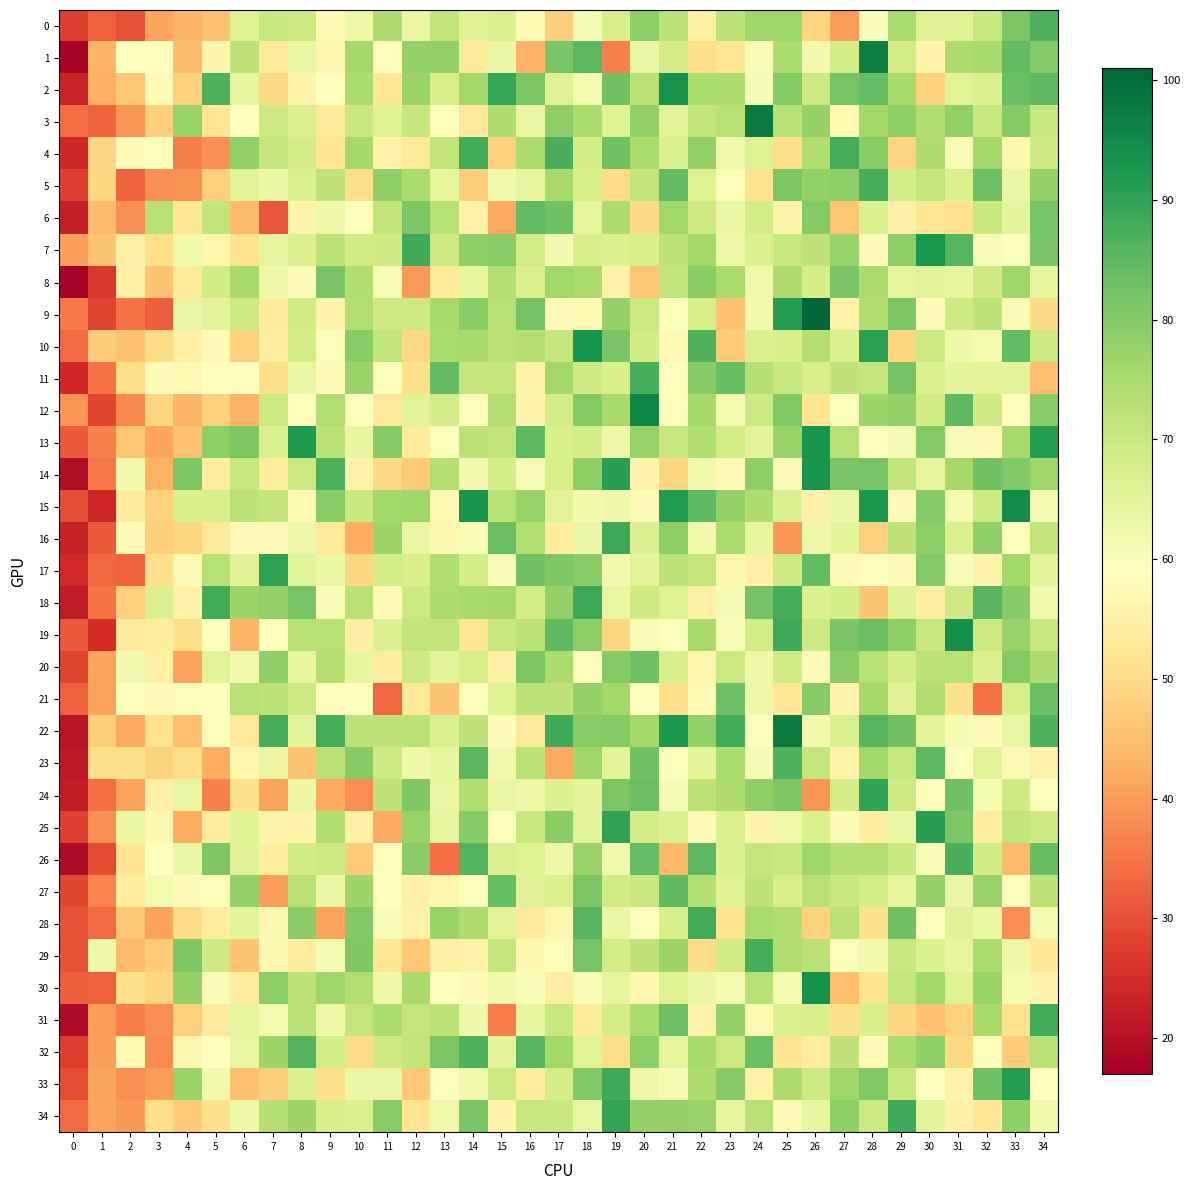

Reading left to right, extract all data points from this chart.

0: 0=27.6	1=32.2	2=30.1	3=41.5	4=43.8	5=45.9	6=66.2	7=70.4	8=69.7	9=57.6	10=62.8	11=74.2	12=63.3	13=71.3	14=65.6	15=67.0	16=57.2	17=47.8	18=60.8	19=67.3	20=78.7	21=71.9	22=55.1	23=72.0	24=76.6	25=76.5	26=49.0	27=40.2	28=60.0	29=74.8	30=65.8	31=65.6	32=70.3	33=81.3	34=86.7
1: 0=17.9	1=43.3	2=59.0	3=58.5	4=44.7	5=56.3	6=71.7	7=53.4	8=63.6	9=56.7	10=75.7	11=58.4	12=78.0	13=78.3	14=53.2	15=63.4	16=43.0	17=81.4	18=85.1	19=36.5	20=63.0	21=67.9	22=50.6	23=52.6	24=60.6	25=74.5	26=61.5	27=68.4	28=96.9	29=68.4	30=56.3	31=74.4	32=75.1	33=84.6	34=80.3
2: 0=23.3	1=42.8	2=46.3	3=58.3	4=47.9	5=86.6	6=64.2	7=49.6	8=55.9	9=59.1	10=74.6	11=52.6	12=77.0	13=67.4	14=75.8	15=89.3	16=81.1	17=65.9	18=61.3	19=82.6	20=72.6	21=93.1	22=74.6	23=74.3	24=60.7	25=79.9	26=69.2	27=81.7	28=84.2	29=75.3	30=48.3	31=65.5	32=66.7	33=83.6	34=84.8
3: 0=33.8	1=32.7	2=39.2	3=47.6	4=77.4	5=52.4	6=59.2	7=69.3	8=66.3	9=53.3	10=70.0	11=66.2	12=70.7	13=59.9	14=53.0	15=74.3	16=63.7	17=78.7	18=74.7	19=66.1	20=78.3	21=65.5	22=71.3	23=73.1	24=97.7	25=73.0	26=77.9	27=57.0	28=75.8	29=79.0	30=73.9	31=78.1	32=70.3	33=79.9	34=70.3
4: 0=24.1	1=48.7	2=57.8	3=59.8	4=36.3	5=38.6	6=78.0	7=70.7	8=68.4	9=51.9	10=75.6	11=55.7	12=53.2	13=71.4	14=88.1	15=47.9	16=75.0	17=87.3	18=67.9	19=82.8	20=74.9	21=67.0	22=78.2	23=62.0	24=66.1	25=50.4	26=74.1	27=87.8	28=79.4	29=48.7	30=74.2	31=60.2	32=76.0	33=56.9	34=69.1
5: 0=27.7	1=49.0	2=32.6	3=38.5	4=38.7	5=48.0	6=65.5	7=63.0	8=67.1	9=71.7	10=50.3	11=78.6	12=74.5	13=64.2	14=47.6	15=62.2	16=64.1	17=75.4	18=67.5	19=49.8	20=71.2	21=84.3	22=66.0	23=59.7	24=51.7	25=81.0	26=78.2	27=78.9	28=87.5	29=67.9	30=70.9	31=66.6	32=83.1	33=63.4	34=78.0
6: 0=22.3	1=44.6	2=38.6	3=72.9	4=52.3	5=71.4	6=44.6	7=30.9	8=55.9	9=62.3	10=59.3	11=71.2	12=81.1	13=72.8	14=55.7	15=41.6	16=84.3	17=82.8	18=64.3	19=74.2	20=49.5	21=76.2	22=68.8	23=63.2	24=67.9	25=56.0	26=80.2	27=46.4	28=66.7	29=55.1	30=52.3	31=51.4	32=69.9	33=64.8	34=82.0
7: 0=40.6	1=46.0	2=55.3	3=50.6	4=62.0	5=56.5	6=51.3	7=64.2	8=66.4	9=72.1	10=68.8	11=69.0	12=88.2	13=69.4	14=78.6	15=79.4	16=68.2	17=61.4	18=67.3	19=66.6	20=67.5	21=71.8	22=76.0	23=62.6	24=66.6	25=70.4	26=71.7	27=77.6	28=57.9	29=78.5	30=92.7	31=85.7	32=60.3	33=59.5	34=81.6
8: 0=17.4	1=26.8	2=54.8	3=46.2	4=53.3	5=68.6	6=75.3	7=62.5	8=57.8	9=81.3	10=73.9	11=60.1	12=39.8	13=53.3	14=64.1	15=73.6	16=67.1	17=76.3	18=74.8	19=55.6	20=46.3	21=71.2	22=79.3	23=75.0	24=62.2	25=74.3	26=68.1	27=81.6	28=74.3	29=64.5	30=65.5	31=64.0	32=69.0	33=76.5	34=64.4
9: 0=35.6	1=28.3	2=34.6	3=32.1	4=63.7	5=65.1	6=69.3	7=53.4	8=68.7	9=55.8	10=73.4	11=69.3	12=69.6	13=75.3	14=79.2	15=73.0	16=82.0	17=57.6	18=57.1	19=77.9	20=69.8	21=59.5	22=67.7	23=45.6	24=61.6	25=91.5	26=100.8	27=55.7	28=73.9	29=81.3	30=57.7	31=69.4	32=71.9	33=60.4	34=49.5
10: 0=33.6	1=47.4	2=45.8	3=49.9	4=55.0	5=57.7	6=48.0	7=54.2	8=68.1	9=59.9	10=79.6	11=71.3	12=49.4	13=74.9	14=75.1	15=72.5	16=73.3	17=70.6	18=93.1	19=81.4	20=68.7	21=57.3	22=86.3	23=47.5	24=66.8	25=67.4	26=73.7	27=66.9	28=90.6	29=49.1	30=69.6	31=62.5	32=61.1	33=84.3	34=69.4
11: 0=24.0	1=34.5	2=50.2	3=58.3	4=57.1	5=58.9	6=58.6	7=50.8	8=63.3	9=57.5	10=77.1	11=59.5	12=50.9	13=84.5	14=70.8	15=70.8	16=55.7	17=76.4	18=69.1	19=67.4	20=87.2	21=59.1	22=79.7	23=83.6	24=73.4	25=70.0	26=67.5	27=71.8	28=71.1	29=82.1	30=67.0	31=64.7	32=65.0	33=64.9	34=45.4
12: 0=39.0	1=28.6	2=37.4	3=49.1	4=43.7	5=47.9	6=43.5	7=69.5	8=59.8	9=73.6	10=59.4	11=53.3	12=65.3	13=67.9	14=60.0	15=73.7	16=55.9	17=67.9	18=80.2	19=75.1	20=95.7	21=58.6	22=75.5	23=61.2	24=69.5	25=80.6	26=52.3	27=59.4	28=77.0	29=78.0	30=68.8	31=84.7	32=69.0	33=59.1	34=79.6
13: 0=31.3	1=36.5	2=46.4	3=41.4	4=45.9	5=78.8	6=80.9	7=67.1	8=92.1	9=71.9	10=64.0	11=80.0	12=53.7	13=59.6	14=72.4	15=71.4	16=85.0	17=67.2	18=67.9	19=62.9	20=77.6	21=70.2	22=74.0	23=68.2	24=65.0	25=77.2	26=93.1	27=73.1	28=58.8	29=60.9	30=80.1	31=60.3	32=57.6	33=75.3	34=91.3
14: 0=19.6	1=35.7	2=61.4	3=43.0	4=81.3	5=54.1	6=70.2	7=53.9	8=69.7	9=86.9	10=55.5	11=49.8	12=47.1	13=73.4	14=61.4	15=67.9	16=60.4	17=67.6	18=78.9	19=91.0	20=56.1	21=48.9	22=61.6	23=57.4	24=78.9	25=58.0	26=93.0	27=81.6	28=81.9	29=71.3	30=64.2	31=75.4	32=82.4	33=80.6	34=76.4
15: 0=29.6	1=23.9	2=52.9	3=48.1	4=67.5	5=67.3	6=72.1	7=71.3	8=57.3	9=79.6	10=70.1	11=76.2	12=76.7	13=57.3	14=93.1	15=72.8	16=77.5	17=65.5	18=61.3	19=62.3	20=58.2	21=91.5	22=84.9	23=77.9	24=74.2	25=66.3	26=55.2	27=62.9	28=92.4	29=57.9	30=79.9	31=61.1	32=69.4	33=94.6	34=61.3
16: 0=23.0	1=31.4	2=57.5	3=47.7	4=49.0	5=53.0	6=58.0	7=57.9	8=62.7	9=52.9	10=42.5	11=76.9	12=63.8	13=56.8	14=60.3	15=83.6	16=73.6	17=53.9	18=63.2	19=88.6	20=66.5	21=78.8	22=61.8	23=74.6	24=63.9	25=39.4	26=62.4	27=64.7	28=48.3	29=71.7	30=78.9	31=67.1	32=78.7	33=59.3	34=71.2
17: 0=24.3	1=33.4	2=32.3	3=51.0	4=57.6	5=73.0	6=65.6	7=90.4	8=65.4	9=63.5	10=49.1	11=68.0	12=67.5	13=73.9	14=68.2	15=60.2	16=82.6	17=80.8	18=79.6	19=61.6	20=65.1	21=72.4	22=71.0	23=56.7	24=54.9	25=69.1	26=84.4	27=57.6	28=58.8	29=57.7	30=80.1	31=60.1	32=55.9	33=76.2	34=65.0
18: 0=21.9	1=35.0	2=48.0	3=66.4	4=55.5	5=88.2	6=76.8	7=78.2	8=81.8	9=60.6	10=72.6	11=57.4	12=69.5	13=74.2	14=75.2	15=75.7	16=68.2	17=77.7	18=88.6	19=63.7	20=69.0	21=66.1	22=55.3	23=61.0	24=82.2	25=87.6	26=66.7	27=67.9	28=45.9	29=65.8	30=54.6	31=69.1	32=85.8	33=79.7	34=62.2
19: 0=31.4	1=25.1	2=53.5	3=54.0	4=50.7	5=59.6	6=43.8	7=58.8	8=73.0	9=73.1	10=54.5	11=66.3	12=71.2	13=71.5	14=52.3	15=70.4	16=72.0	17=84.7	18=78.7	19=48.8	20=60.5	21=59.6	22=75.3	23=60.6	24=68.4	25=88.4	26=69.5	27=81.5	28=83.5	29=78.9	30=70.3	31=93.8	32=69.6	33=77.5	34=70.4
20: 0=28.3	1=41.2	2=61.3	3=54.8	4=40.9	5=65.4	6=61.9	7=78.4	8=64.1	9=73.4	10=64.2	11=54.4	12=68.9	13=64.7	14=67.8	15=55.0	16=80.8	17=74.6	18=58.5	19=80.3	20=82.8	21=67.5	22=56.6	23=69.7	24=62.5	25=68.7	26=58.0	27=79.4	28=73.0	29=68.1	30=72.8	31=73.0	32=66.5	33=80.0	34=74.1
21: 0=32.4	1=40.8	2=59.5	3=57.4	4=59.7	5=59.3	6=72.9	7=72.0	8=69.3	9=58.6	10=59.1	11=33.3	12=52.9	13=46.0	14=58.5	15=66.0	16=72.2	17=71.8	18=77.9	19=75.8	20=59.0	21=50.6	22=57.2	23=83.3	24=62.8	25=52.7	26=79.8	27=56.1	28=75.7	29=65.9	30=73.8	31=51.0	32=34.6	33=67.8	34=83.4
22: 0=20.6	1=47.5	2=41.8	3=51.2	4=44.9	5=59.9	6=53.2	7=87.6	8=65.2	9=87.9	10=71.8	11=72.0	12=72.5	13=67.2	14=71.7	15=58.2	16=52.8	17=88.5	18=79.6	19=80.3	20=75.9	21=92.2	22=78.3	23=87.9	24=59.3	25=97.4	26=61.8	27=66.9	28=85.7	29=82.4	30=65.4	31=60.9	32=57.5	33=63.6	34=86.8
23: 0=21.3	1=50.7	2=51.0	3=48.5	4=50.2	5=42.4	6=56.6	7=63.8	8=45.7	9=72.6	10=79.9	11=69.3	12=62.4	13=64.2	14=85.5	15=61.8	16=72.2	17=41.6	18=76.5	19=65.5	20=82.8	21=59.4	22=65.0	23=74.7	24=60.7	25=86.8	26=70.8	27=55.5	28=76.3	29=70.2	30=85.1	31=59.4	32=65.4	33=57.7	34=55.5
24: 0=22.1	1=34.2	2=40.9	3=55.1	4=63.7	5=36.5	6=51.1	7=41.0	8=63.4	9=41.8	10=38.3	11=71.7	12=80.7	13=63.9	14=73.8	15=63.9	16=62.7	17=66.6	18=64.8	19=81.3	20=83.6	21=60.9	22=72.0	23=74.2	24=78.4	25=80.7	26=39.0	27=68.0	28=89.9	29=69.4	30=58.6	31=82.9	32=61.0	33=69.0	34=59.8
25: 0=27.8	1=38.7	2=63.5	3=56.8	4=42.3	5=53.9	6=66.2	7=56.4	8=56.0	9=74.1	10=55.2	11=41.9	12=77.6	13=64.5	14=80.0	15=59.5	16=70.3	17=79.1	18=65.2	19=90.1	20=68.5	21=66.9	22=57.8	23=66.9	24=56.1	25=61.8	26=66.7	27=58.0	28=53.8	29=63.1	30=90.9	31=81.1	32=54.3	33=71.4	34=69.5
26: 0=18.9	1=29.4	2=52.0	3=58.9	4=63.3	5=80.9	6=65.9	7=54.0	8=68.7	9=69.4	10=47.1	11=58.6	12=79.5	13=34.1	14=86.1	15=66.4	16=66.0	17=62.8	18=77.6	19=62.0	20=84.0	21=44.1	22=85.2	23=66.3	24=70.9	25=70.3	26=76.5	27=73.2	28=73.2	29=70.0	30=60.2	31=87.5	32=68.7	33=44.5	34=83.9
27: 0=28.6	1=37.0	2=53.8	3=61.1	4=57.9	5=59.9	6=78.0	7=40.2	8=72.7	9=63.0	10=76.8	11=59.0	12=55.2	13=56.4	14=59.5	15=83.9	16=65.7	17=67.0	18=81.0	19=68.8	20=70.1	21=84.6	22=73.2	23=65.7	24=71.9	25=67.8	26=72.8	27=70.2	28=68.0	29=64.4	30=78.0	31=63.5	32=77.5	33=58.4	34=71.9
28: 0=30.2	1=33.7	2=46.4	3=40.8	4=50.1	5=53.9	6=64.8	7=56.8	8=79.1	9=41.0	10=80.3	11=60.6	12=55.6	13=77.2	14=74.3	15=65.3	16=53.5	17=56.4	18=85.9	19=63.5	20=58.4	21=67.4	22=88.0	23=51.7	24=75.0	25=74.0	26=48.3	27=72.6	28=51.0	29=82.8	30=58.9	31=65.7	32=63.0	33=38.3	34=61.1
29: 0=29.8	1=62.7	2=44.7	3=47.3	4=80.7	5=69.1	6=46.2	7=56.8	8=54.1	9=60.6	10=80.9	11=52.3	12=46.5	13=54.7	14=55.6	15=71.0	16=56.9	17=59.8	18=81.9	19=68.0	20=71.6	21=76.8	22=49.9	23=68.8	24=87.8	25=73.8	26=72.5	27=59.7	28=61.5	29=69.8	30=66.6	31=64.1	32=75.0	33=62.5	34=52.5
30: 0=32.0	1=32.4	2=50.6	3=49.0	4=78.0	5=60.5	6=54.1	7=78.7	8=71.8	9=76.6	10=73.7	11=62.4	12=75.1	13=59.2	14=57.9	15=61.8	16=60.3	17=54.4	18=60.0	19=64.4	20=56.5	21=66.0	22=63.1	23=61.3	24=73.0	25=61.3	26=93.5	27=45.2	28=51.6	29=71.0	30=76.4	31=66.0	32=77.1	33=61.1	34=56.1
31: 0=19.2	1=40.2	2=36.0	3=38.6	4=47.9	5=53.4	6=64.3	7=61.1	8=72.2	9=62.6	10=70.8	11=74.7	12=71.0	13=71.8	14=62.3	15=36.0	16=64.2	17=70.4	18=53.6	19=68.3	20=74.6	21=83.1	22=55.9	23=78.0	24=57.1	25=67.2	26=67.5	27=50.9	28=67.4	29=49.1	30=45.8	31=48.5	32=75.2	33=51.4	34=88.1
32: 0=27.5	1=40.5	2=57.3	3=37.8	4=56.8	5=58.5	6=63.9	7=76.8	8=86.2	9=67.9	10=50.0	11=69.0	12=71.3	13=81.1	14=86.7	15=64.9	16=85.7	17=75.8	18=65.5	19=50.3	20=78.7	21=64.4	22=75.2	23=69.5	24=83.6	25=52.1	26=54.3	27=71.5	28=57.6	29=74.5	30=78.4	31=49.8	32=58.6	33=47.5	34=73.1
33: 0=29.8	1=41.5	2=38.2	3=40.1	4=77.2	5=61.8	6=45.4	7=47.7	8=66.3	9=51.1	10=63.3	11=63.6	12=46.5	13=58.4	14=62.2	15=69.7	16=54.0	17=67.9	18=80.6	19=88.2	20=62.4	21=60.7	22=74.1	23=79.7	24=55.5	25=74.3	26=69.4	27=76.5	28=80.4	29=70.0	30=58.8	31=55.9	32=82.9	33=91.2	34=58.9
34: 0=33.5	1=41.2	2=39.4	3=50.4	4=46.9	5=50.8	6=62.3	7=73.4	8=77.0	9=67.3	10=66.8	11=79.5	12=52.4	13=62.0	14=81.5	15=56.3	16=70.4	17=70.0	18=63.8	19=89.8	20=77.9	21=78.2	22=77.5	23=64.4	24=72.7	25=58.0	26=64.1	27=79.0	28=69.3	29=88.4	30=64.9	31=55.3	32=52.6	33=78.5	34=62.2